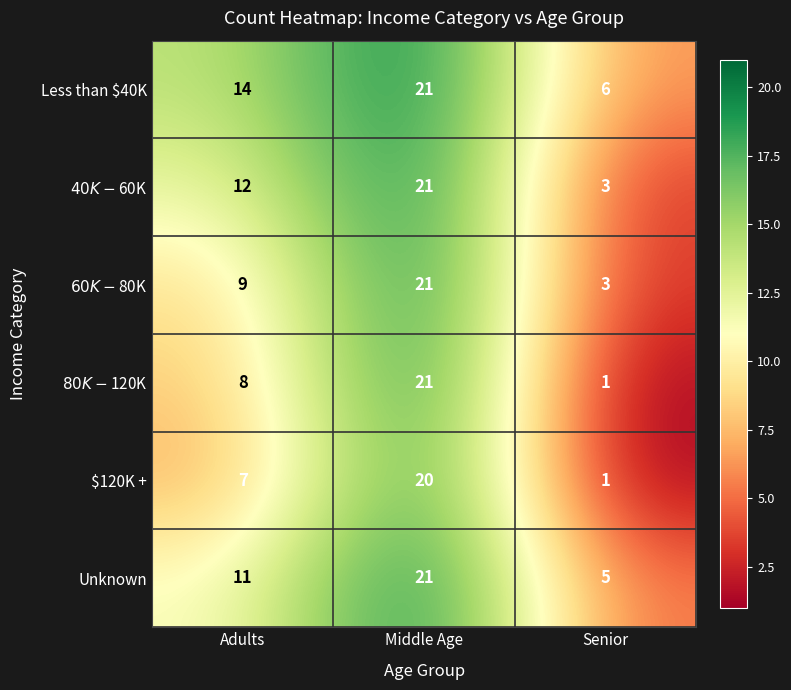

At how many categories does at least one series exceed 5?

3